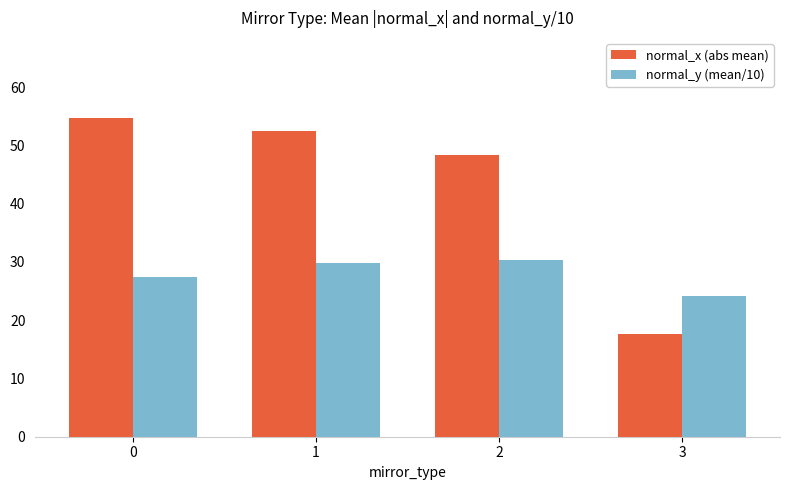

What is the difference between the maximum and second lowest values in the normal_y (mean/10) series?

2.9